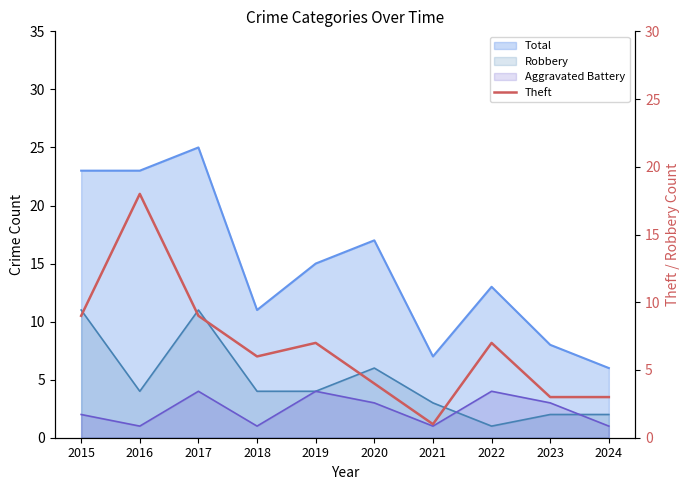

What is the average value?

7